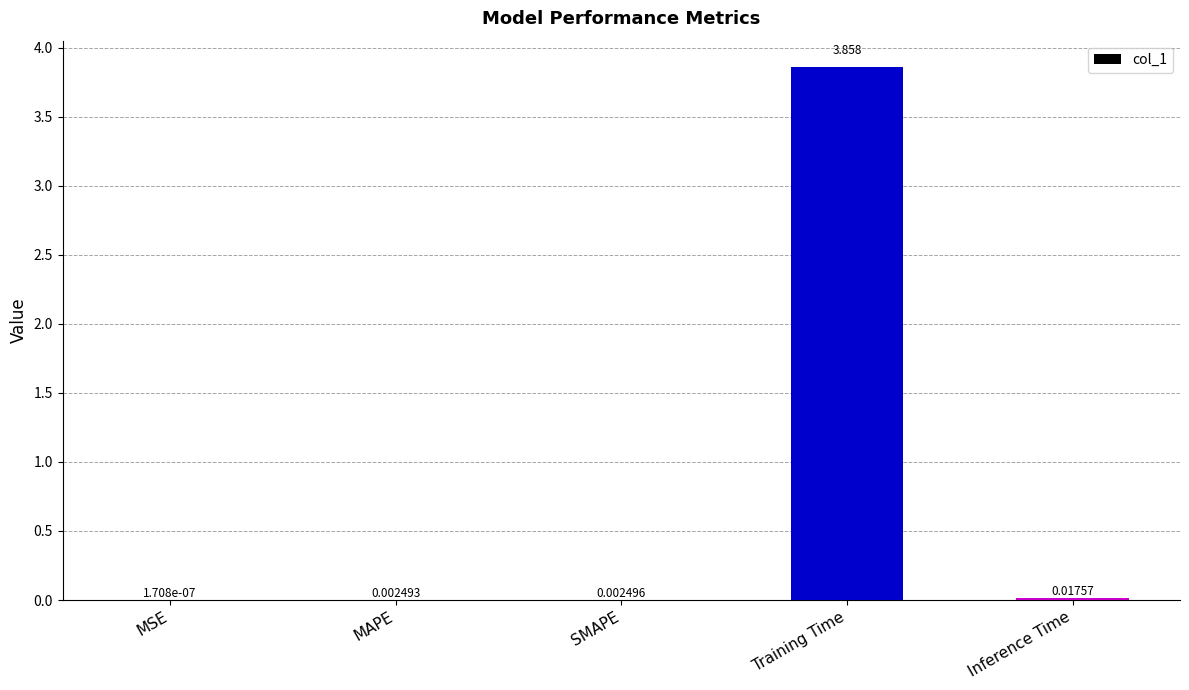

Between MAPE and Training Time, which is larger?

Training Time